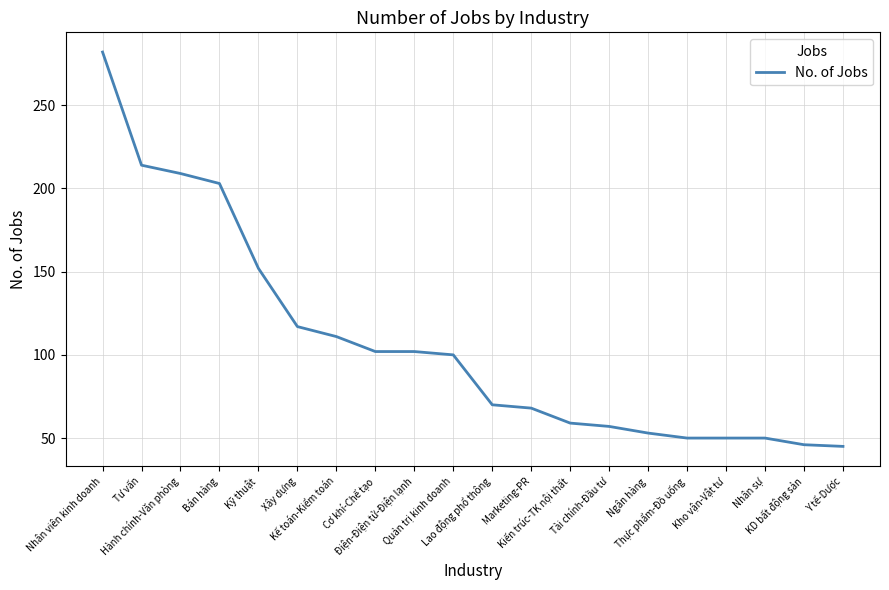

Between Thực phẩm-Đồ uống and Kế toán-Kiểm toán, which is larger?

Kế toán-Kiểm toán